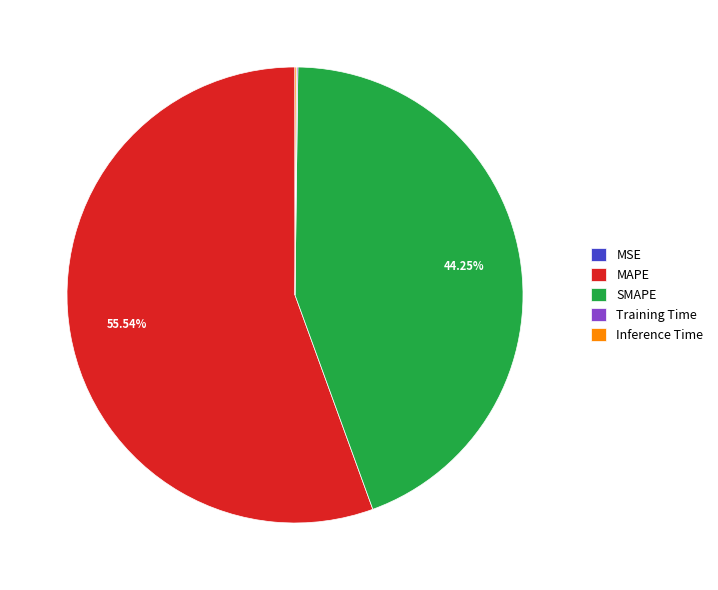

Which category has the biggest portion of the pie?

MAPE